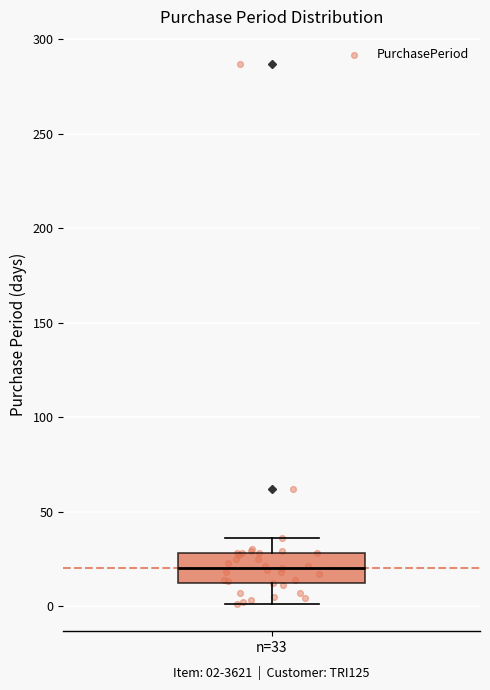

Transcribe this box plot: give where the median line is, the range the box spans, and where the two whiskers end, as read against the y-axis. The values are not printed on the chart, so give them approximately, as read against the axis.

median 20, box 10 to 30, whiskers 0 to 35